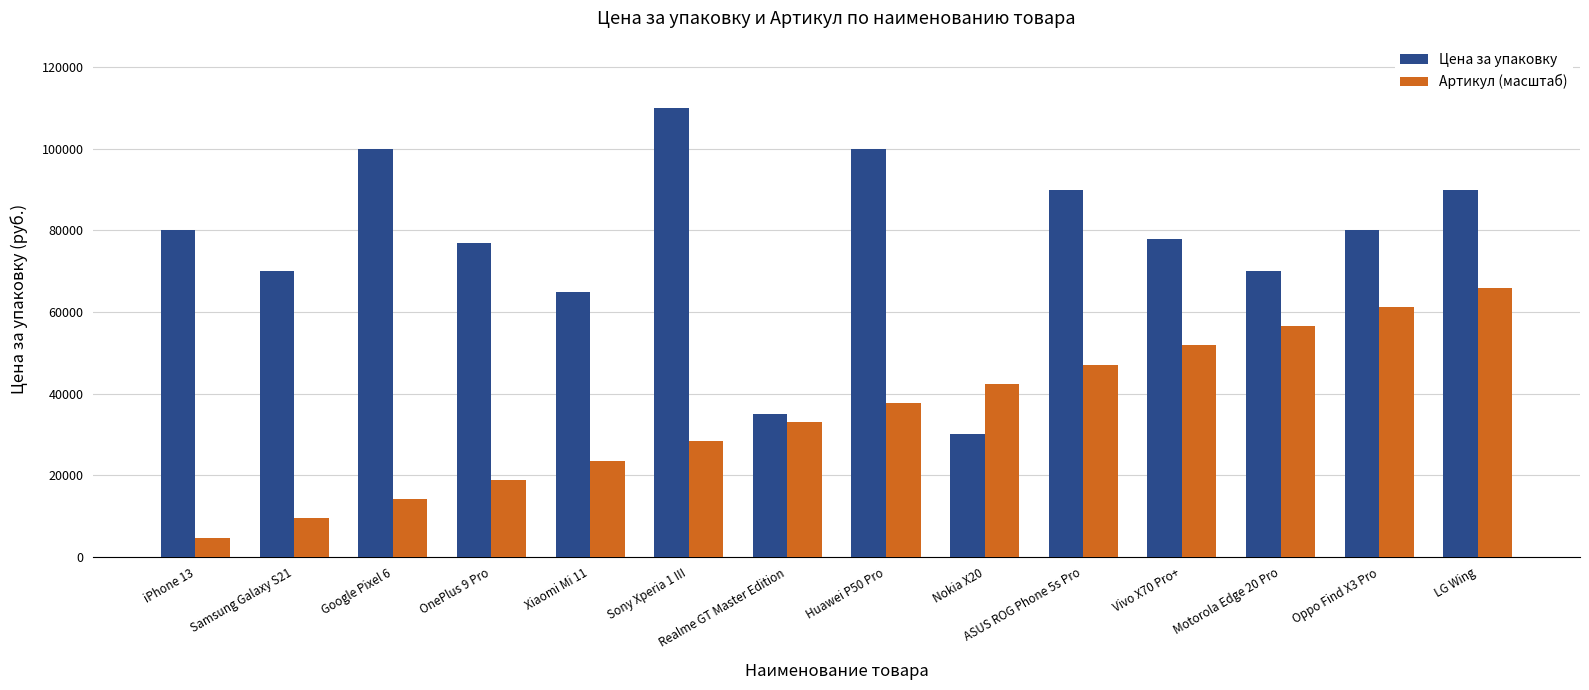

Which series has the largest total across all categories?

Цена за упаковку